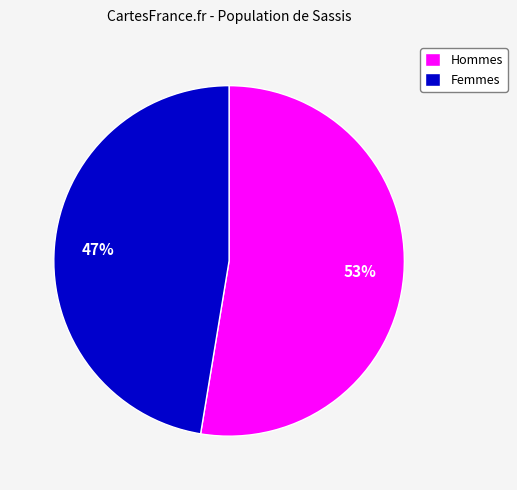

How many slices are in this pie chart?

2